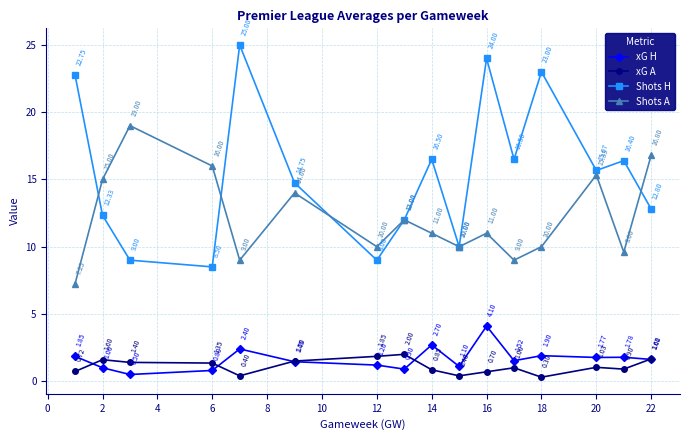

In Shots A, how many points are higher than both neighbors (excluding endpoints)?

5